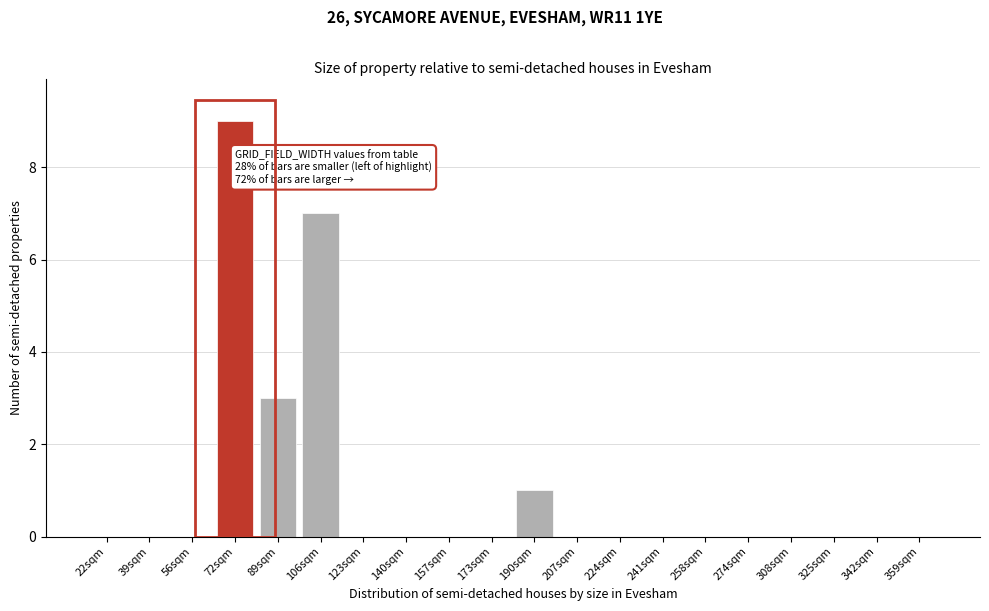

Reading left to right, transcribe all the data shown in this chart.

22sqm=0	39sqm=0	56sqm=0	72sqm=9	89sqm=3	106sqm=7	123sqm=0	140sqm=0	157sqm=0	173sqm=0	190sqm=1	207sqm=0	224sqm=0	241sqm=0	258sqm=0	274sqm=0	308sqm=0	325sqm=0	342sqm=0	359sqm=0